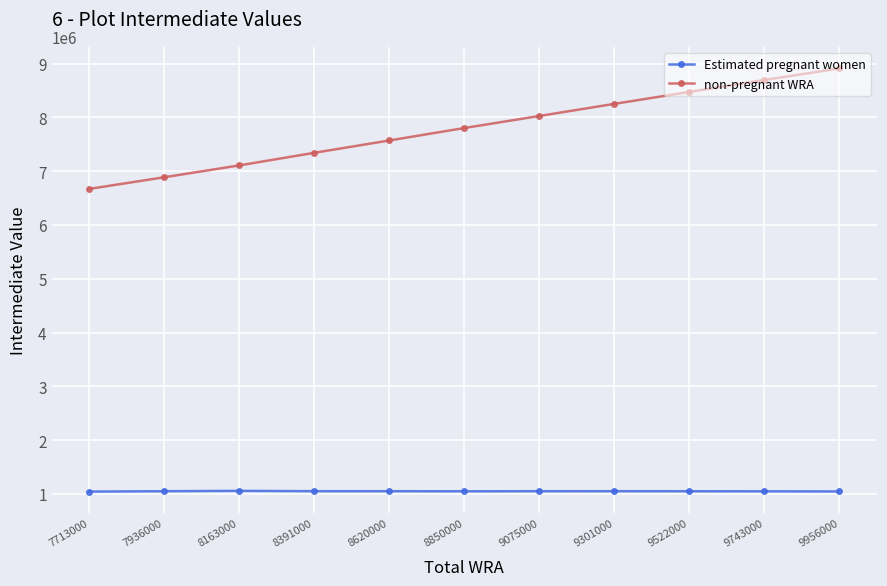

What is the difference between the Estimated pregnant women values at 8850000 and 9743000?

637.0